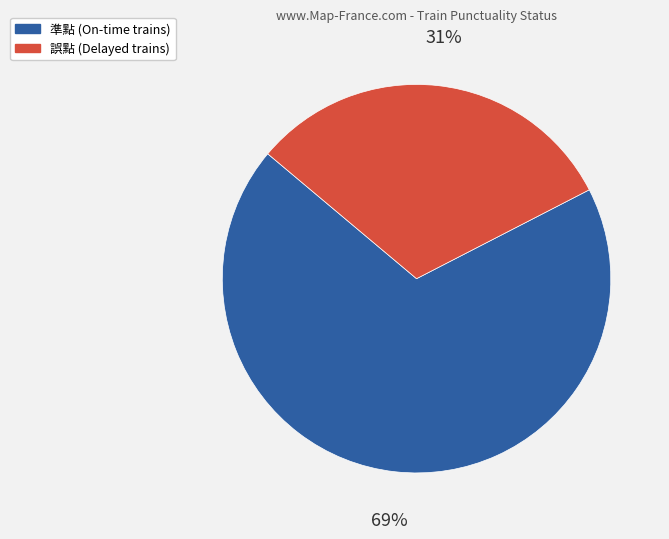

What is the largest slice in the pie chart?

準點